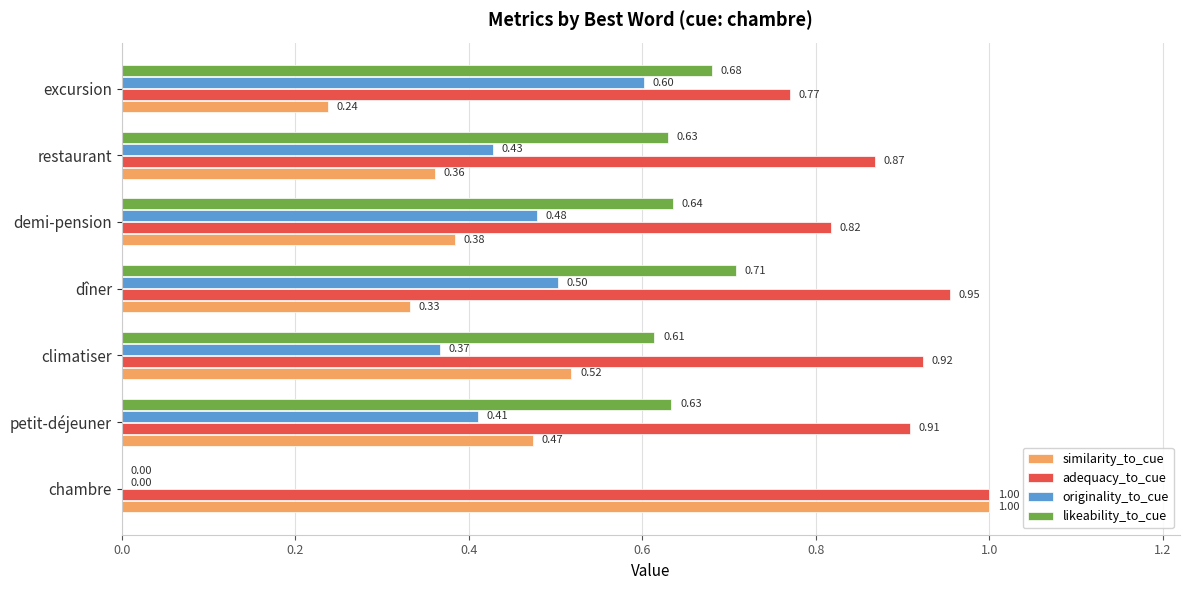

Where is adequacy_to_cue nearest to the value 0?

excursion